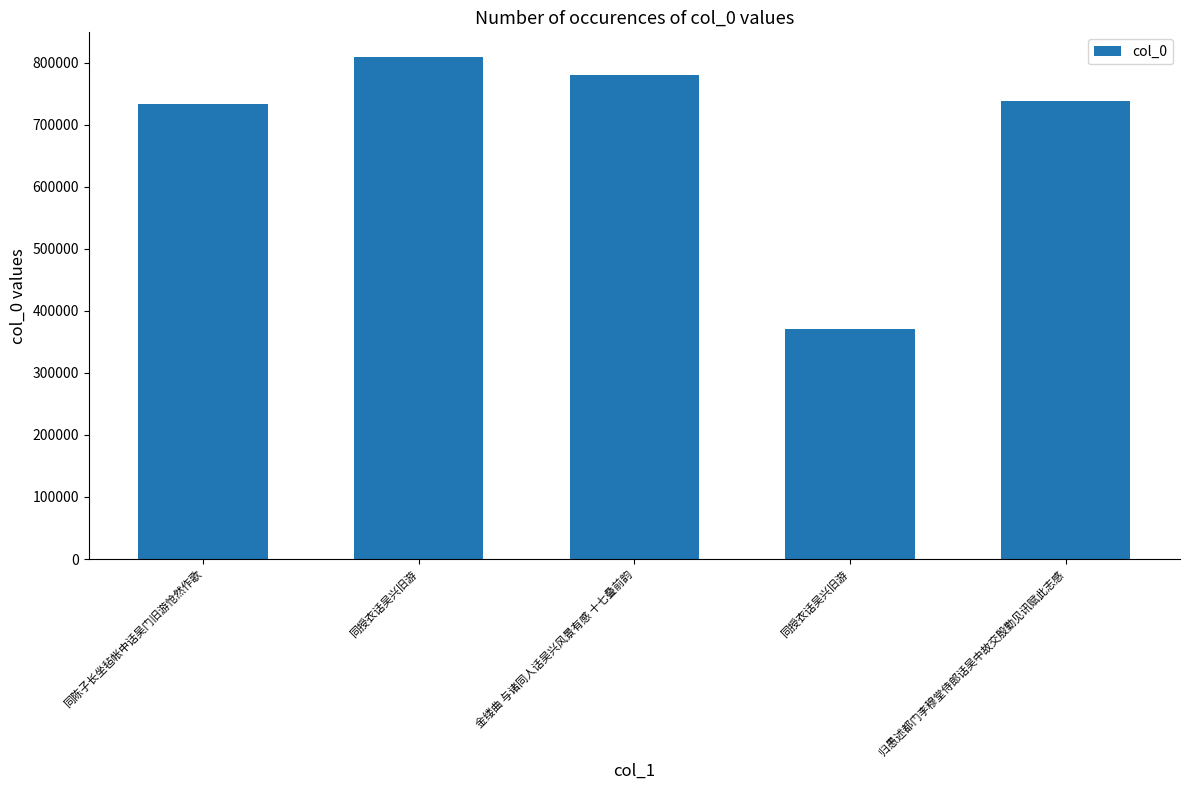

What is the label of the 5th bar from the right?

同陈子长坐毡帐中话吴门旧游怆然作歌